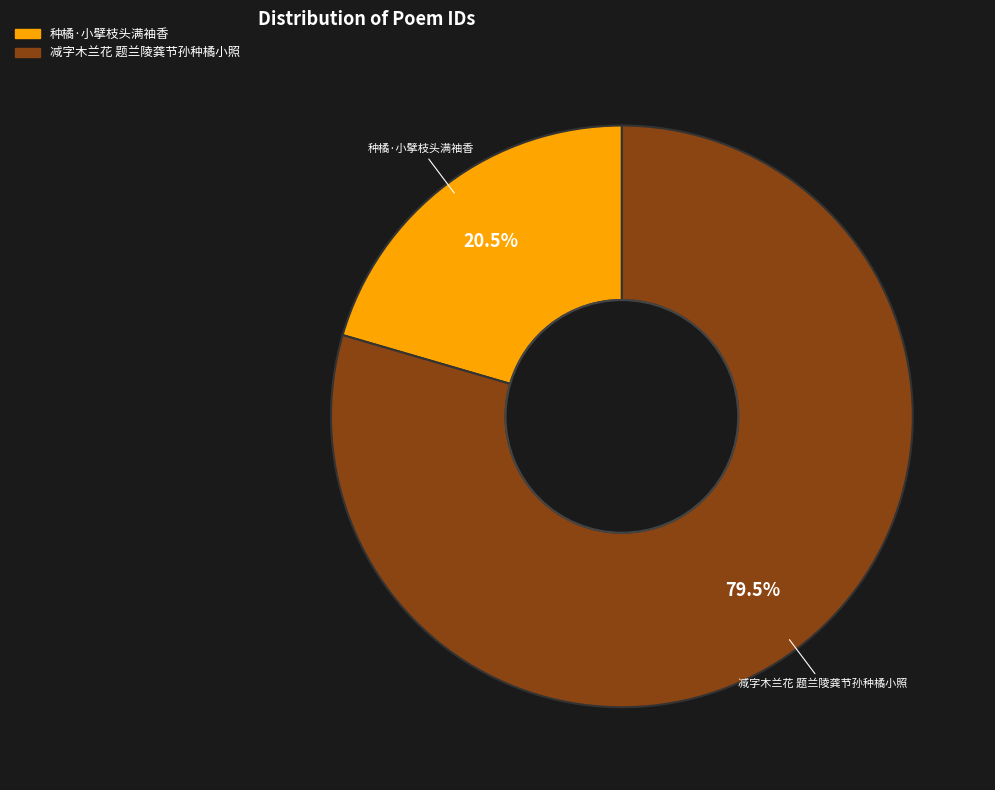

Which slice is the smallest?

种橘·小擘枝头满袖香